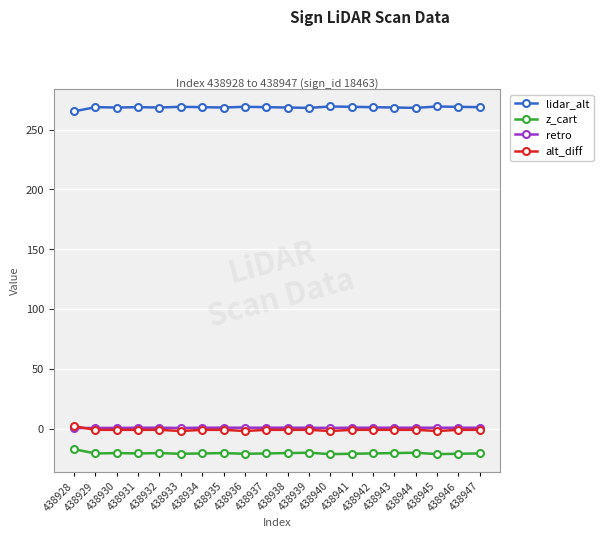

What is the value of the lidar_alt point at the 8th from the left?

268.4